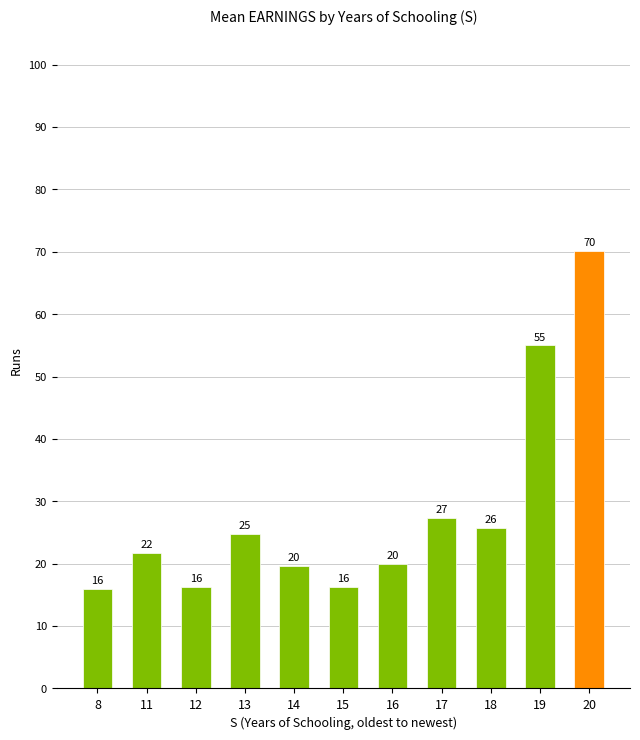

Is it true that the value at 20 is 96.5?

False